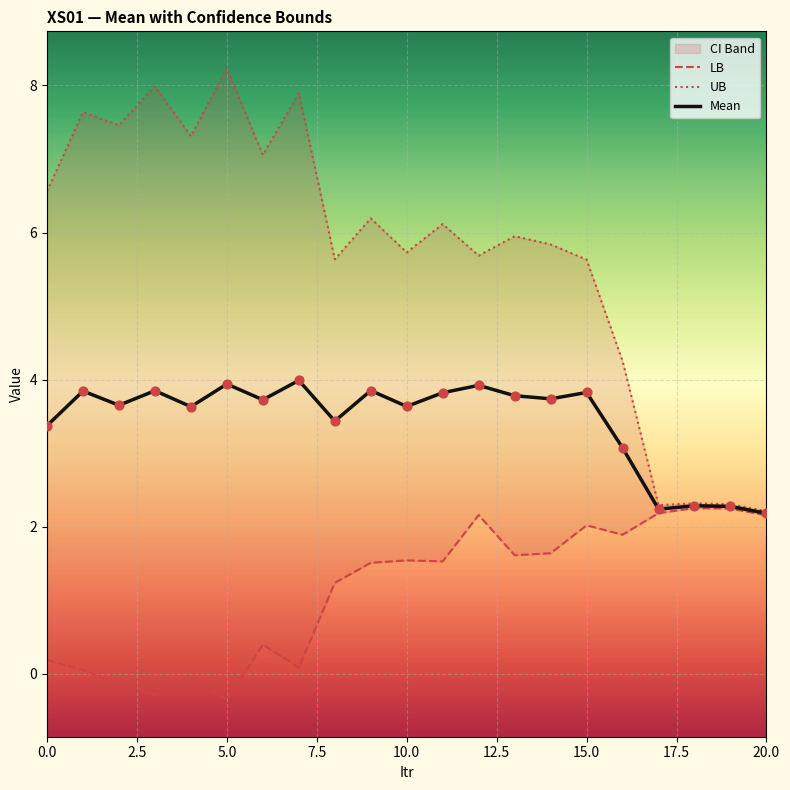

Which series has the largest Y range (max minus min)?

UB